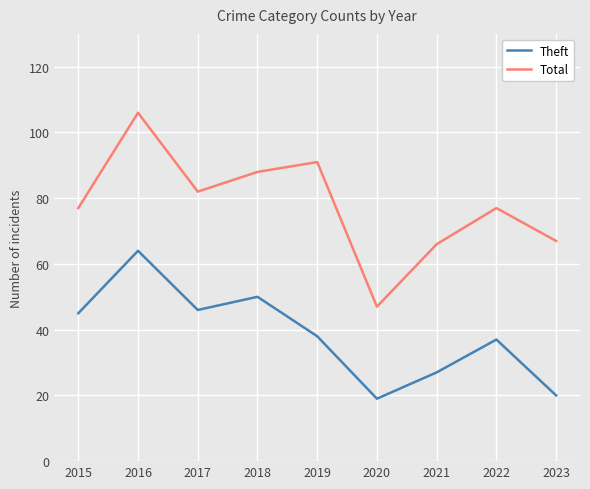

List the series in order of their peak value, lowest first.

Theft, Total